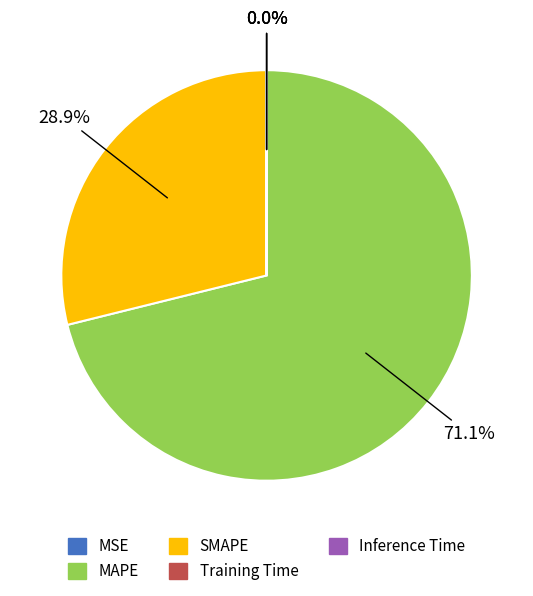

Combined, what portion of the pie is SMAPE and MAPE?

100.0%